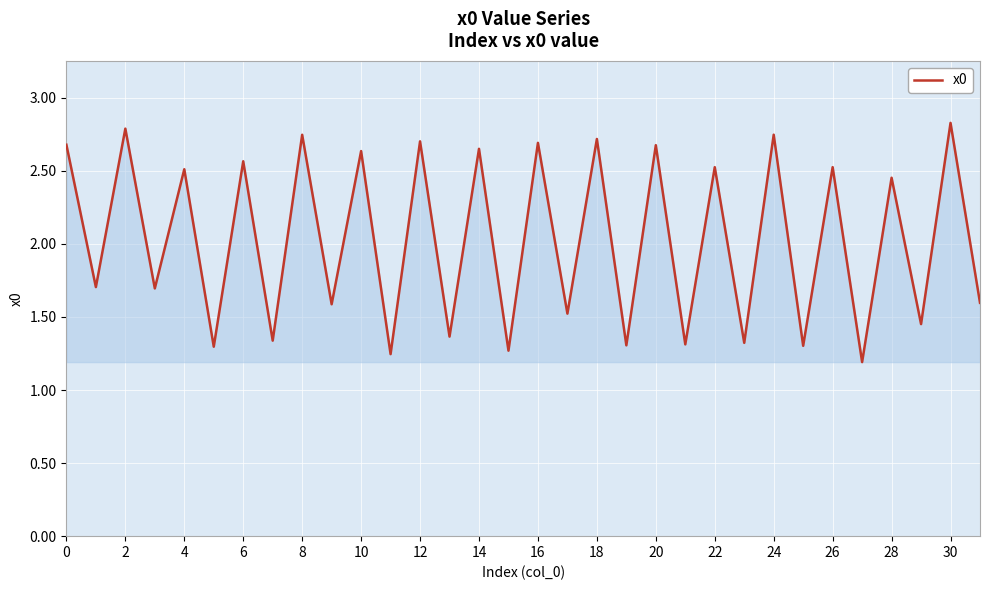

What is the maximum value shown in the chart?

2.8